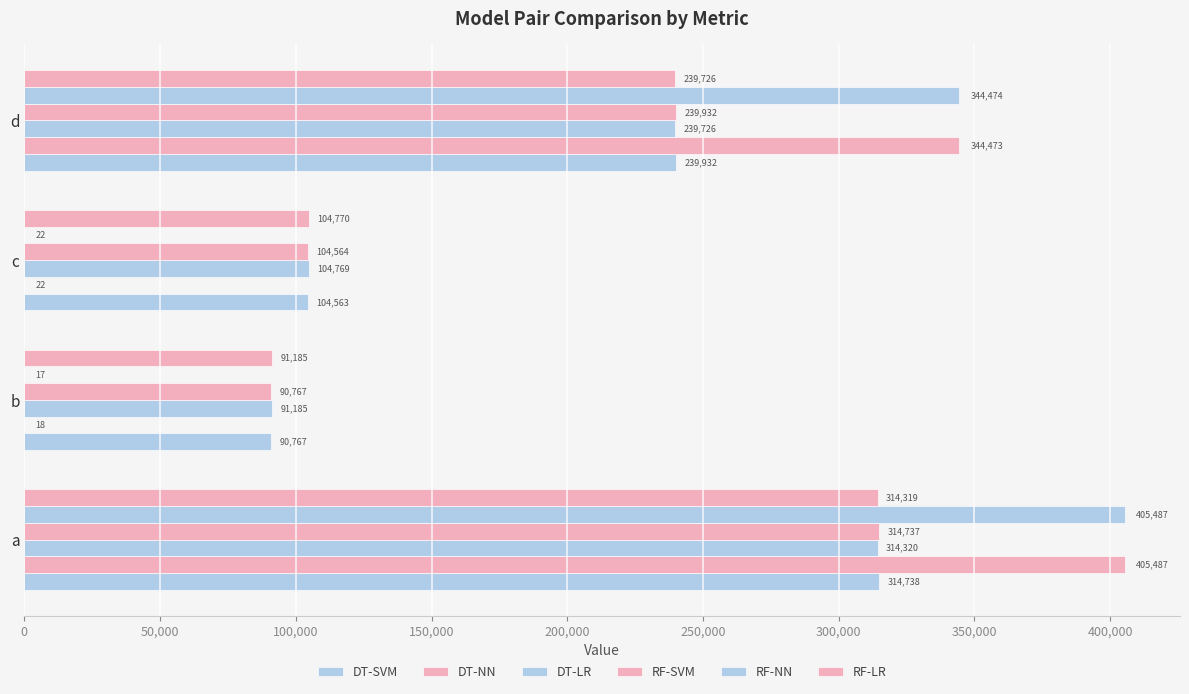

How many data points does each series have?

4